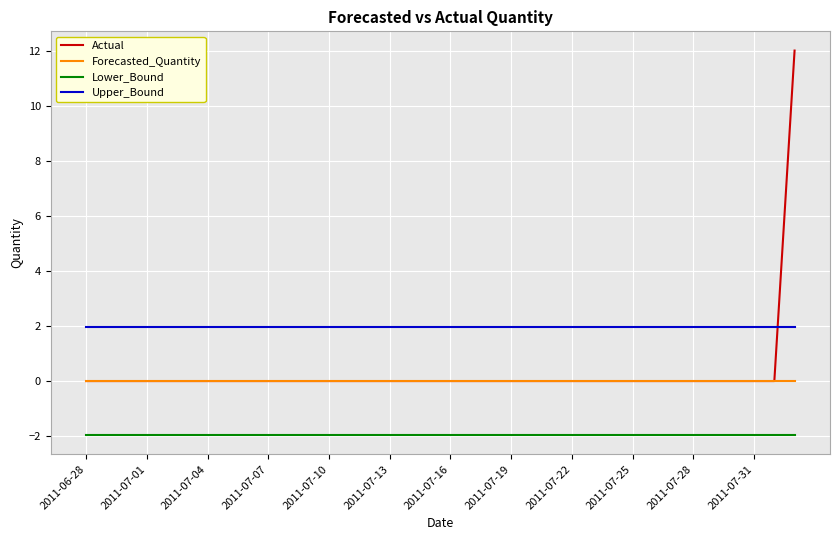

Which series has the largest range (max minus min)?

Actual